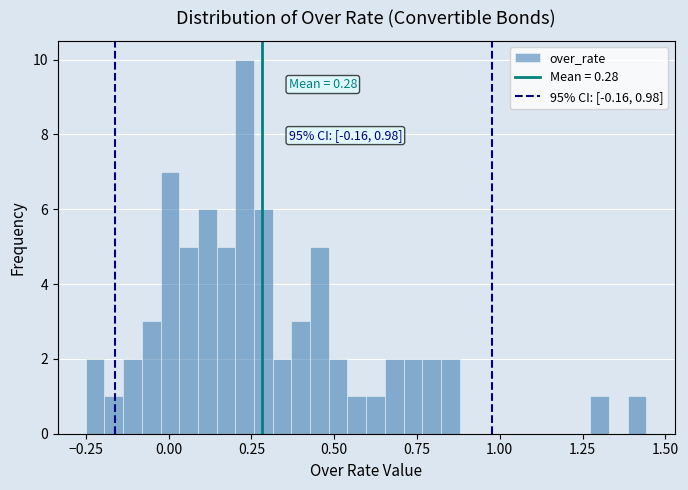

Read against the x-axis, roughly where is the centre of the tallest bar?

0.25